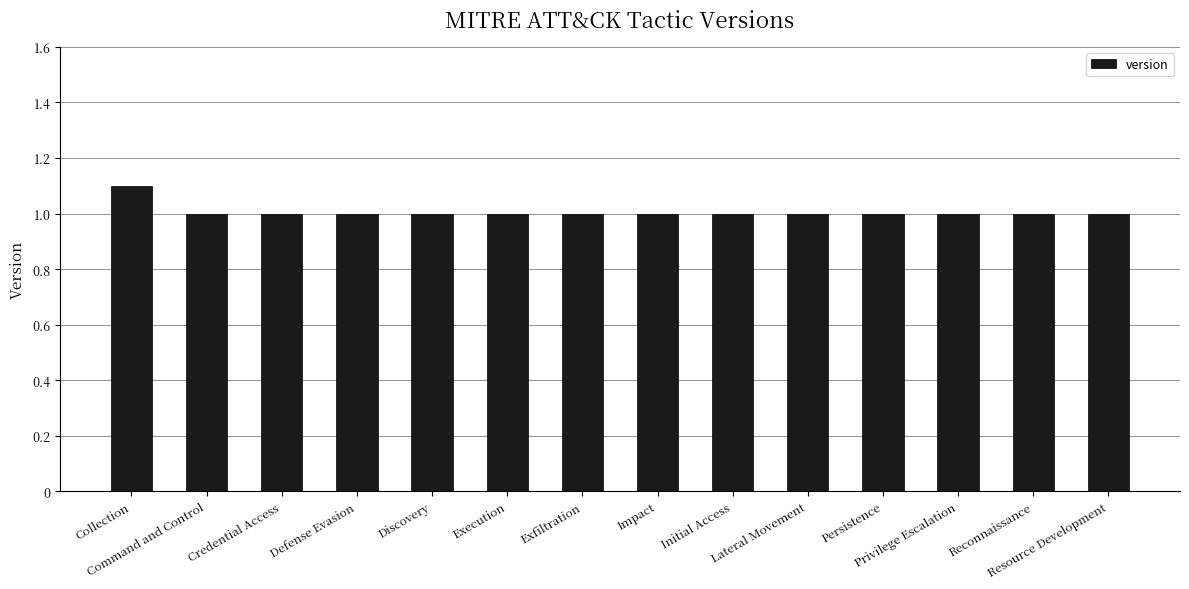

Does the chart contain any negative values?

No